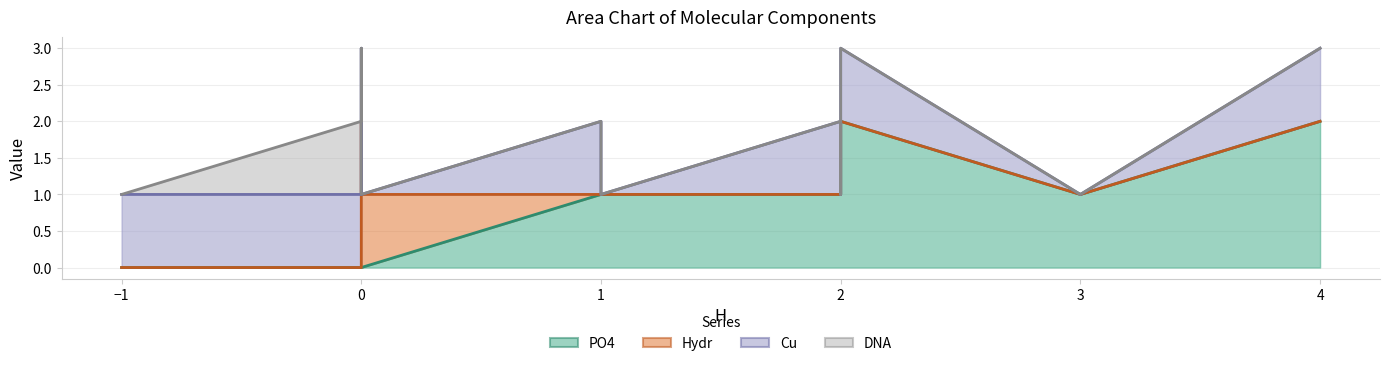

What are all the series names shown in the legend?

PO4, Hydr, Cu, DNA